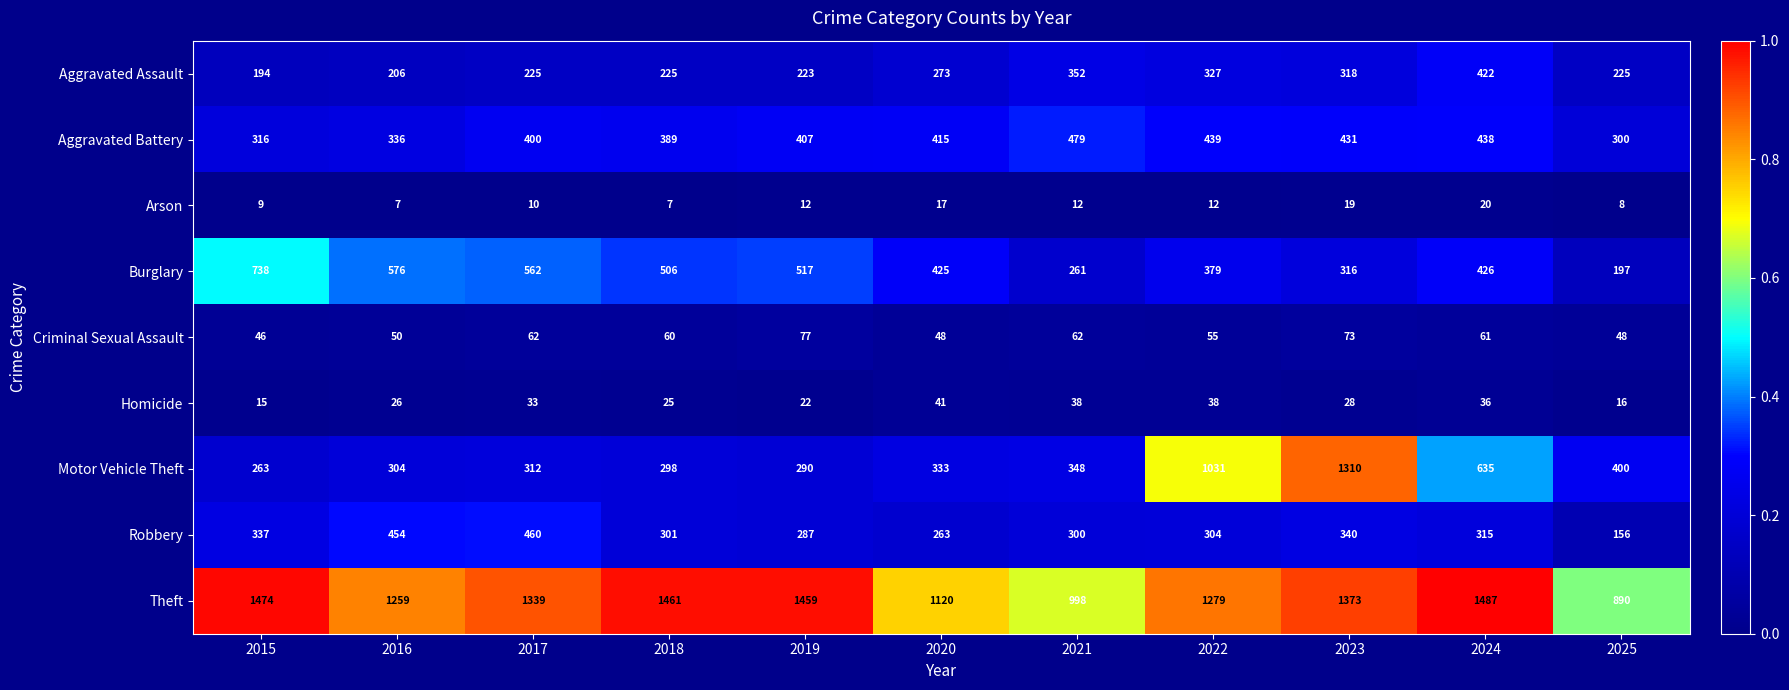

What is the total value across all series at 2025?

2240